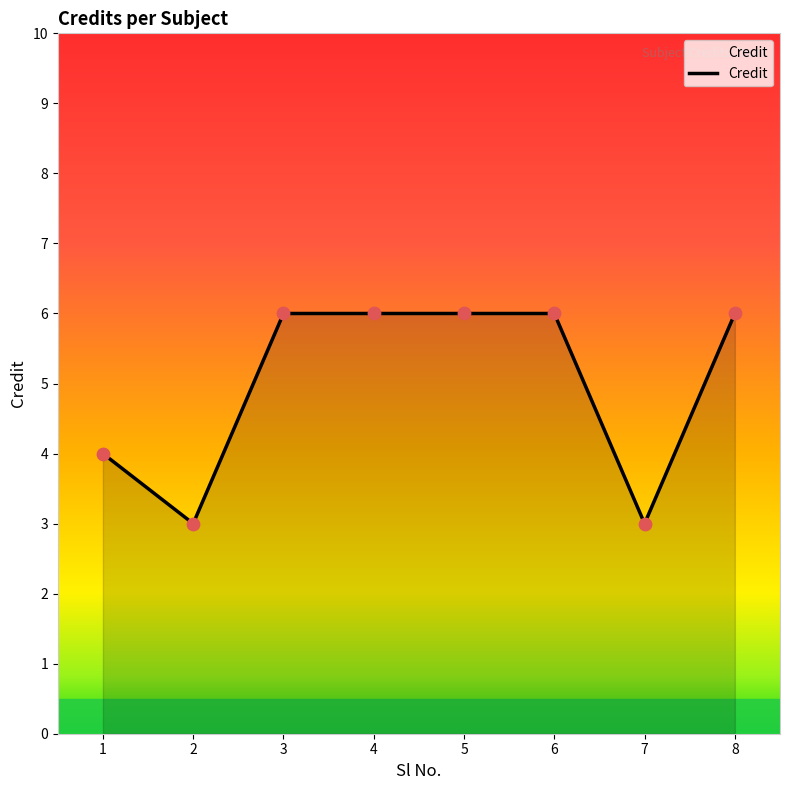

What is the change in value from 1 to 2?

-1